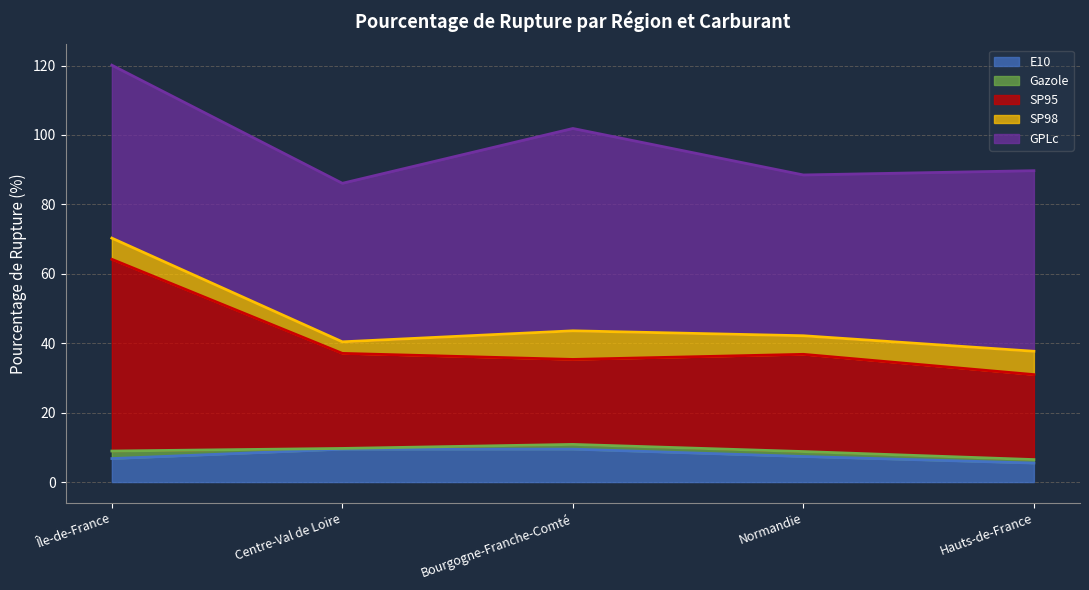

At which category is the sum across all series the highest?

Île-de-France